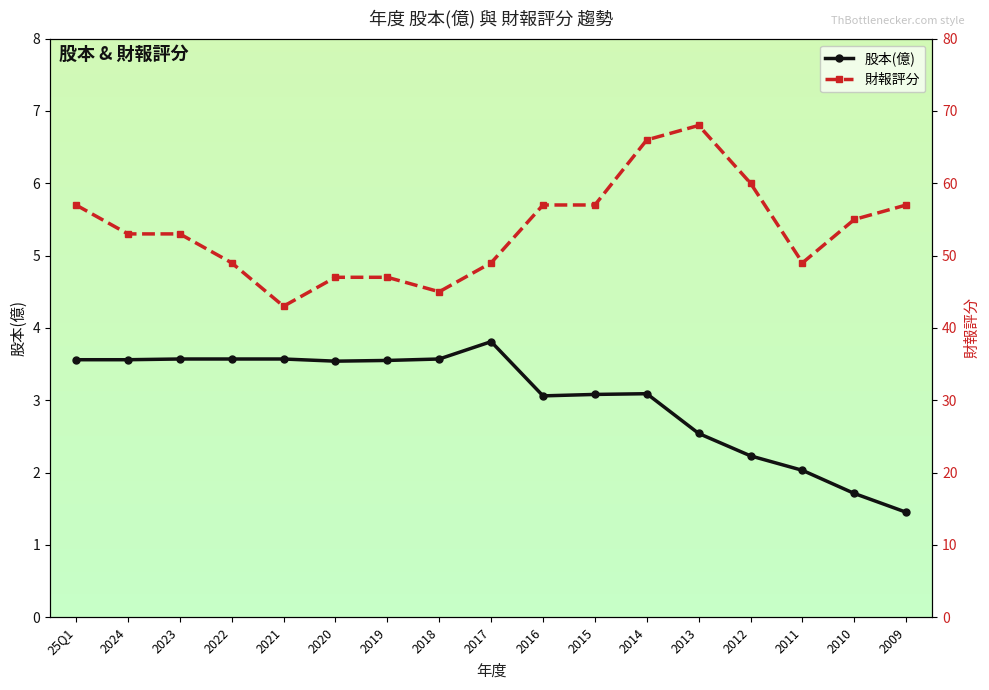

Reading right to left, list all the values displayed in this chart.

股本(億): 1.4	1.7	2.0	2.2	2.5	3.1	3.1	3.1	3.8	3.6	3.5	3.5	3.6	3.6	3.6	3.6	3.6
財報評分: 57.0	55.0	49.0	60.0	68.0	66.0	57.0	57.0	49.0	45.0	47.0	47.0	43.0	49.0	53.0	53.0	57.0